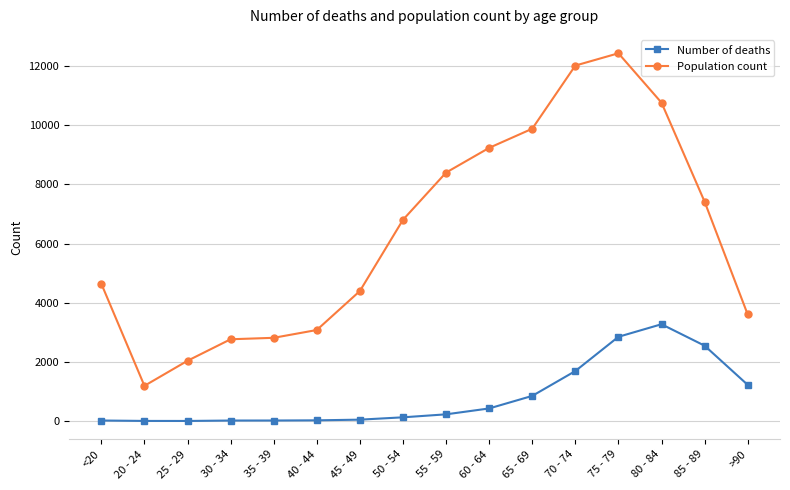

What is the highest value of the Number of deaths series?

3273